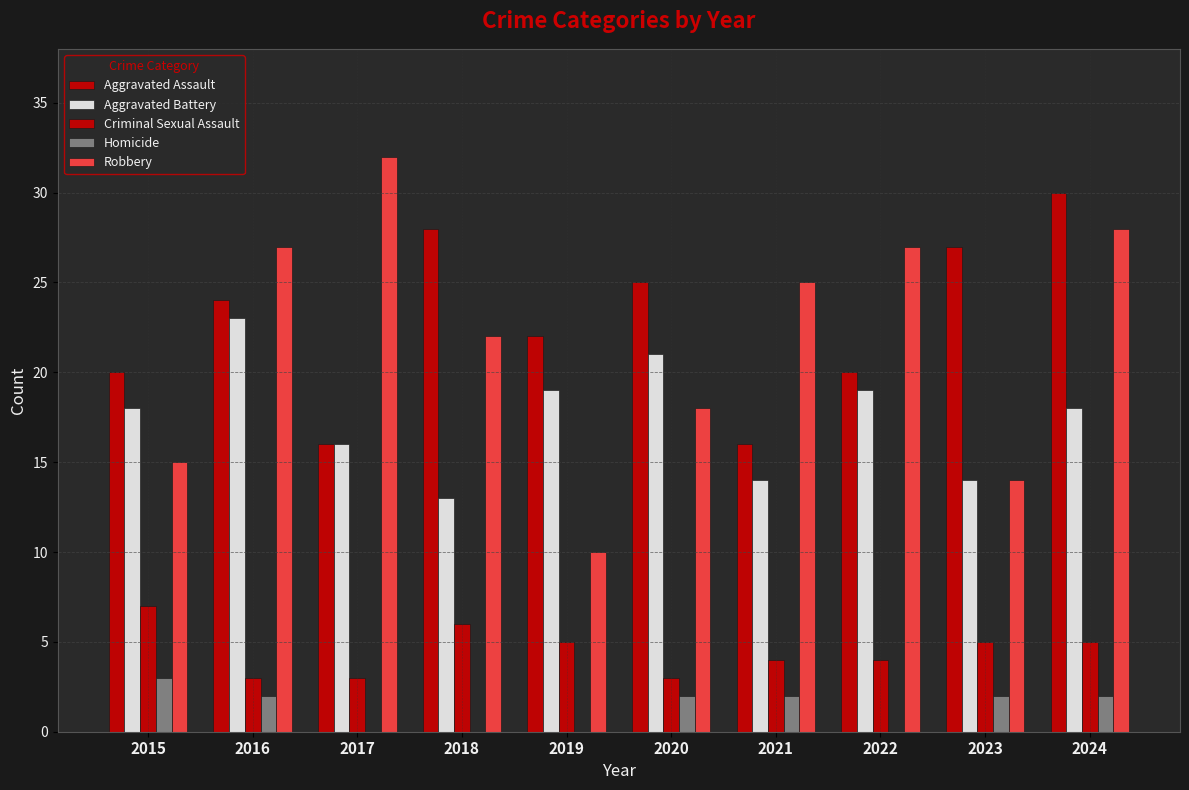

How many data points does each series have?

10